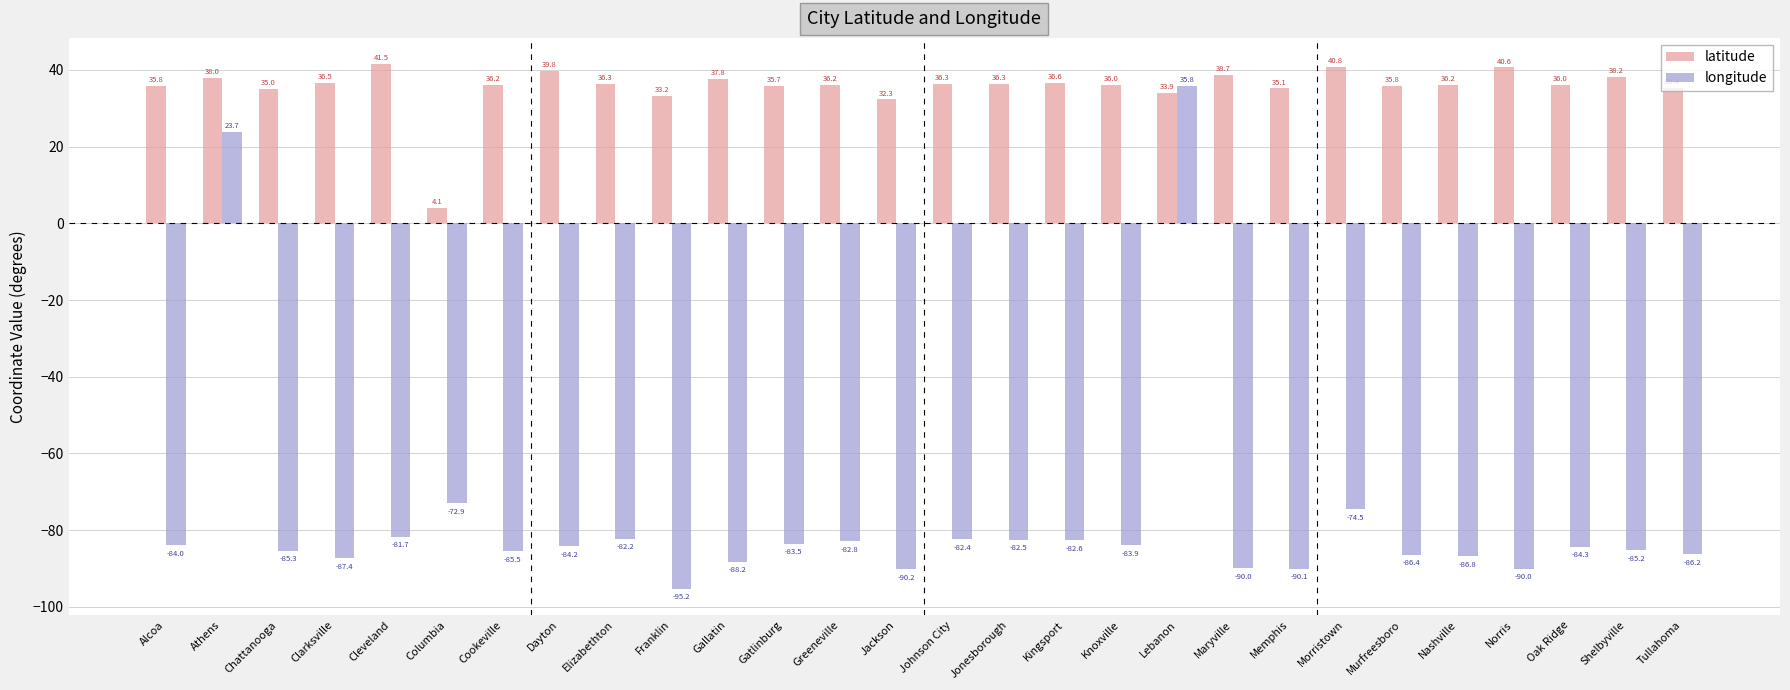

What is the sum of all latitude values?

994.2